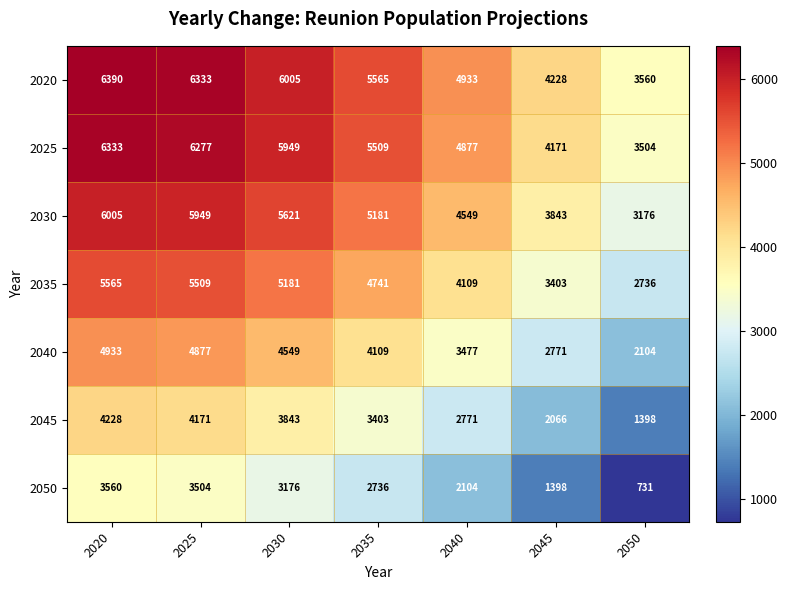

Rank the series at 2050 from highest to lowest value.

2020, 2025, 2030, 2035, 2040, 2045, 2050